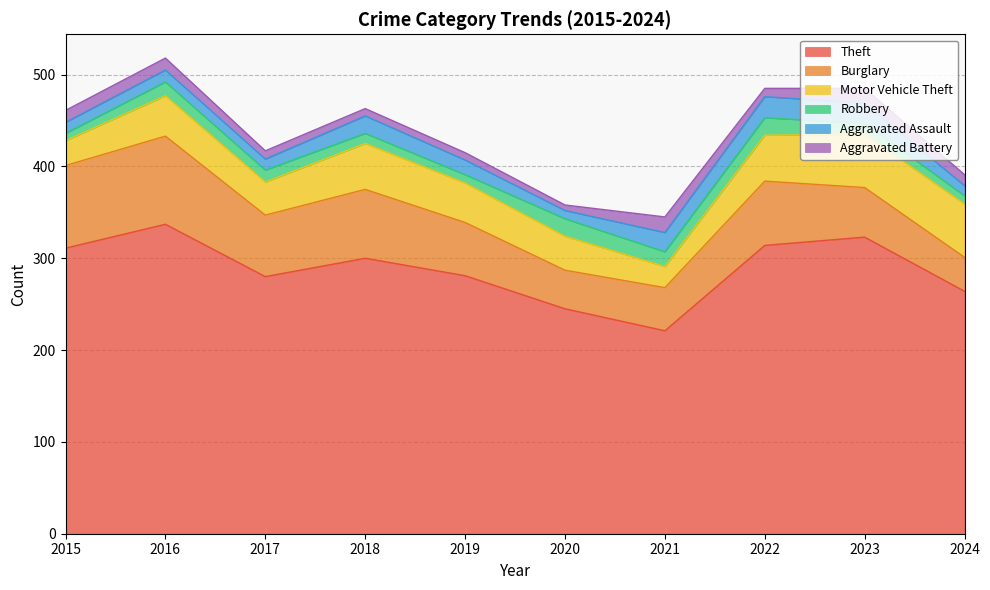

Which series has the widest spread of values?

Theft